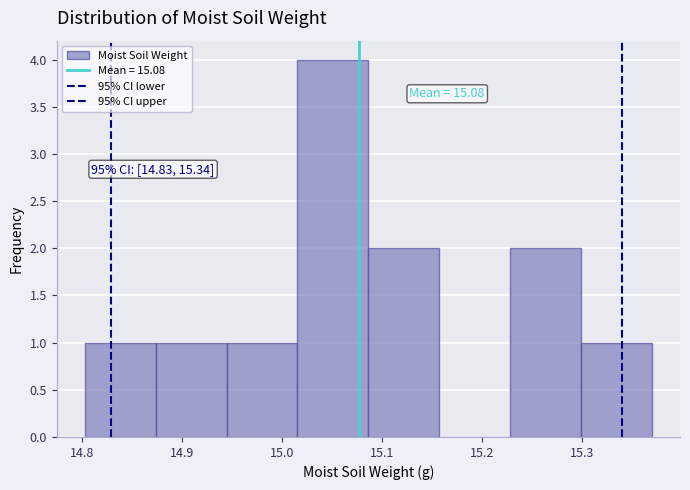

Which range on the x-axis has the tallest bar?

15.02 to 15.09